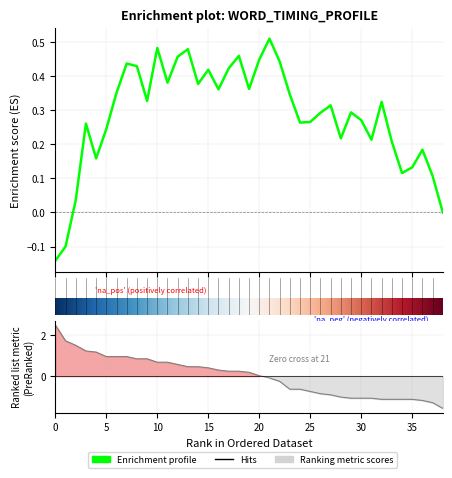

How many values are below zero?

18